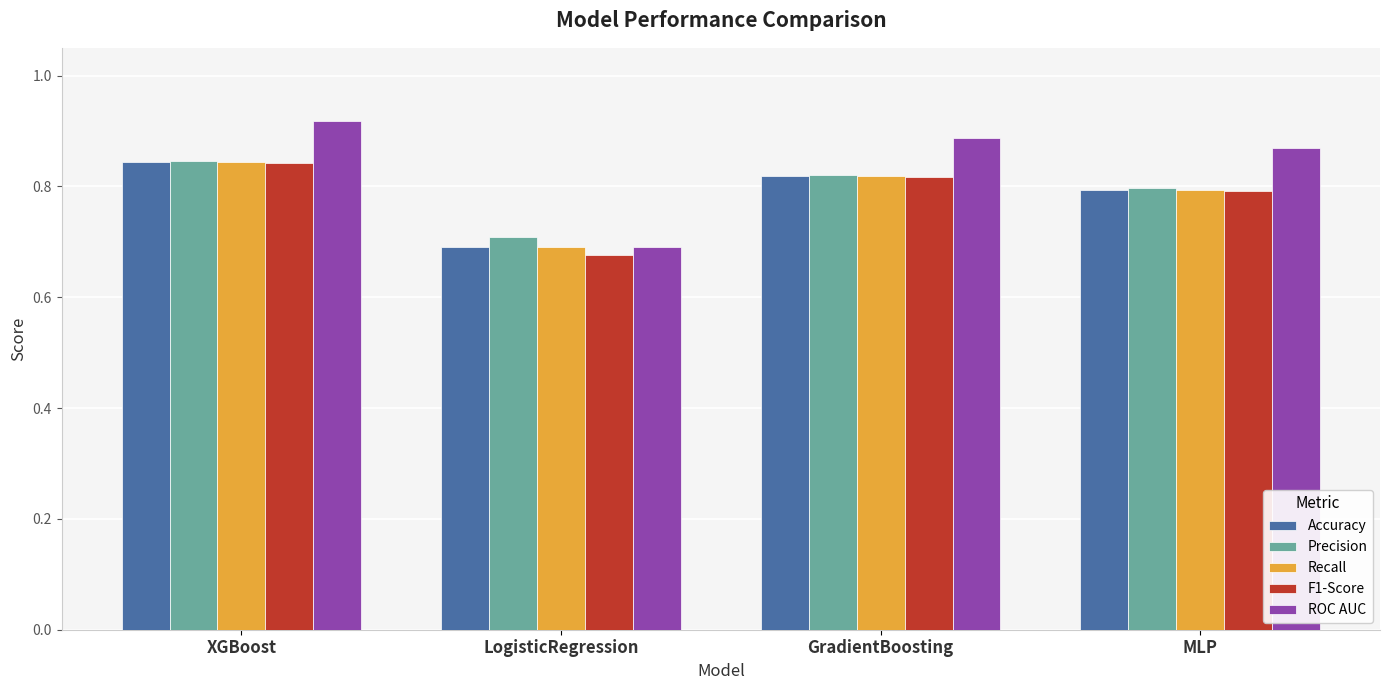

What position from the right is LogisticRegression?

3